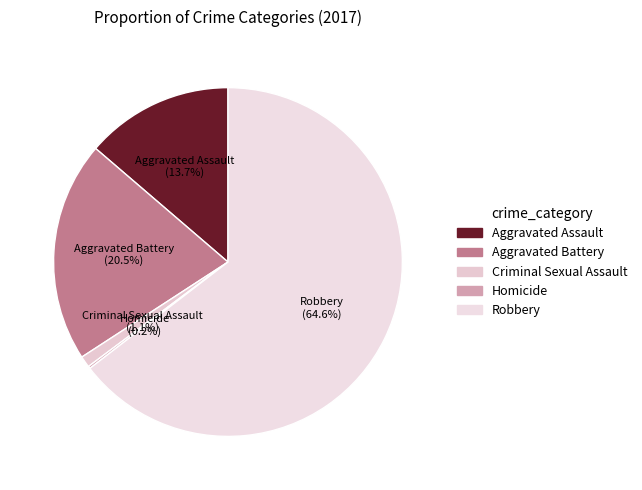

Between Criminal Sexual Assault and Aggravated Battery, which is larger?

Aggravated Battery